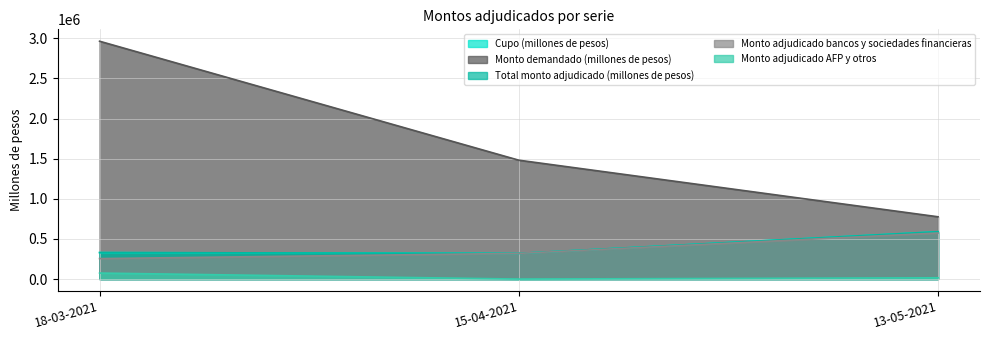

Count the Monto adjudicado bancos y sociedades financieras values in the range 255200 to 574000.

3